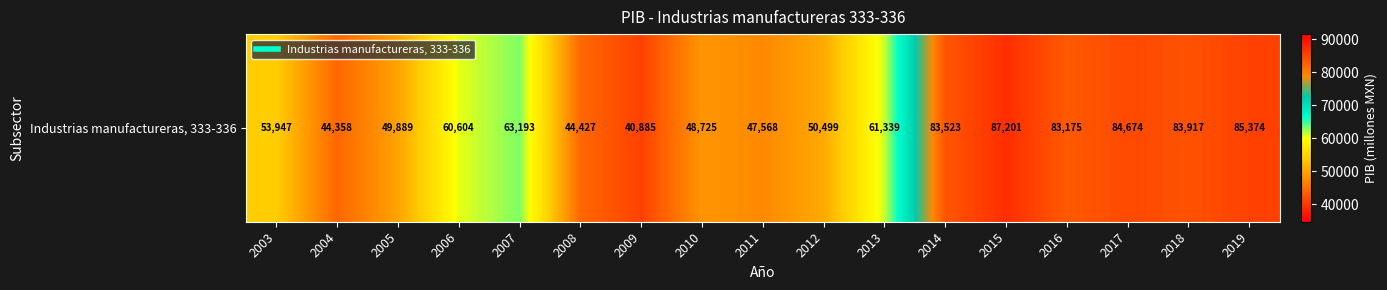

Reading left to right, extract all data points from this chart.

2003=53946.8	2004=44358.3	2005=49888.9	2006=60603.7	2007=63193.1	2008=44426.9	2009=40885.3	2010=48725.5	2011=47567.8	2012=50499.1	2013=61338.5	2014=83523.0	2015=87201.0	2016=83175.0	2017=84674.1	2018=83916.7	2019=85373.9